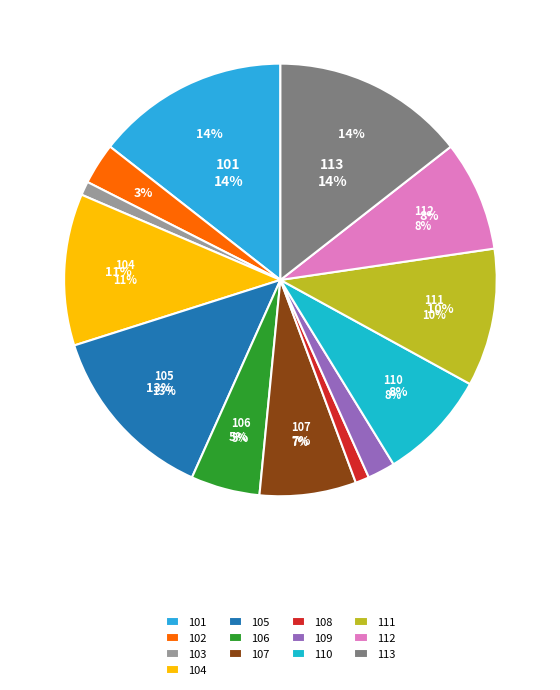

Combined, do 102 and 110 account for over 50%?

No